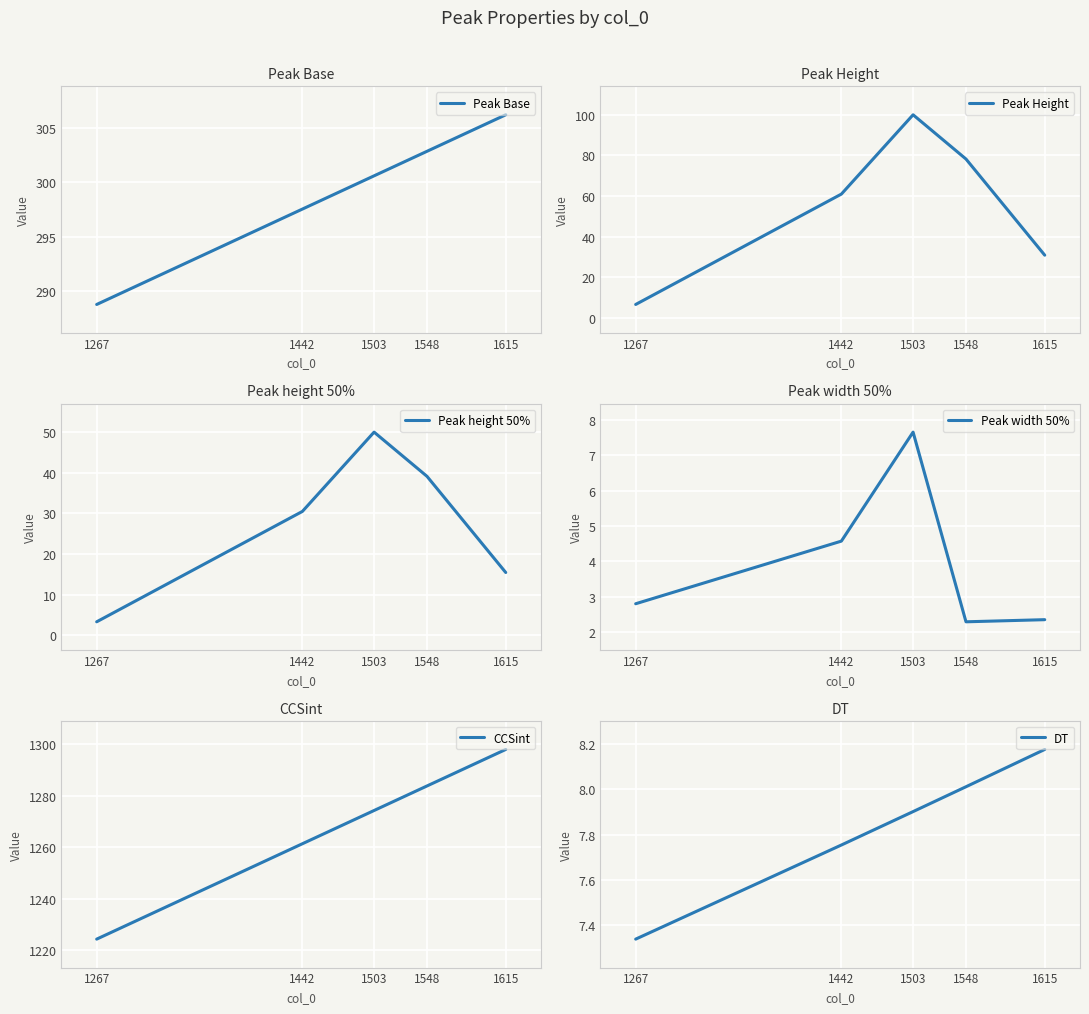

True or false: DT and CCSint cross at least once.

False